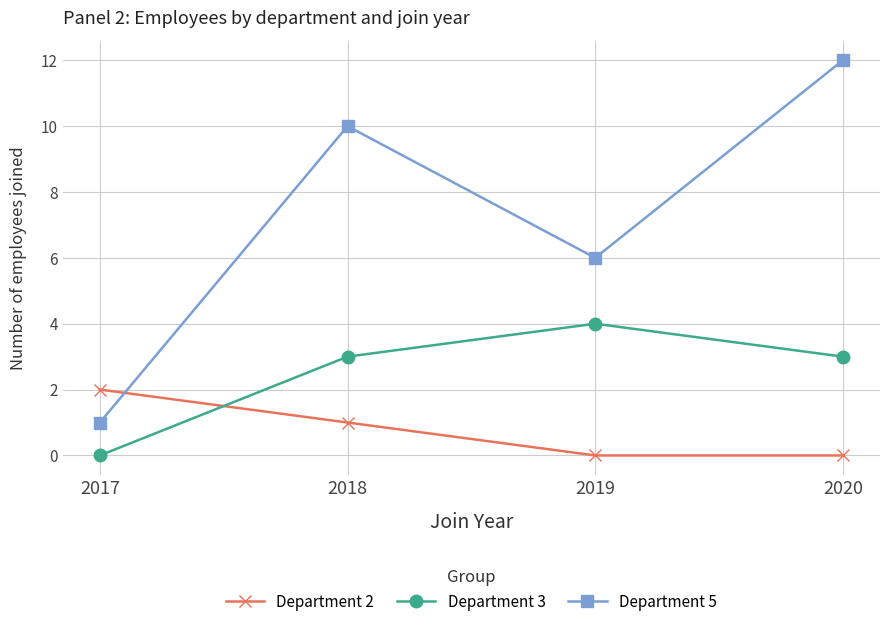

What is the difference between the maximum and minimum values in the Department 5 series?

11